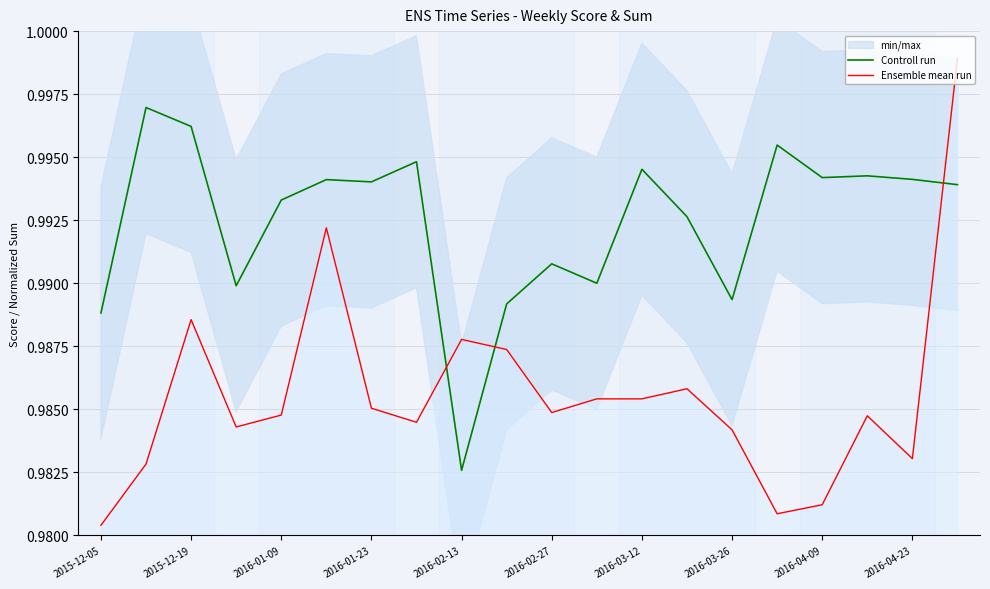

What is the average value of the Controll run series?

1.0